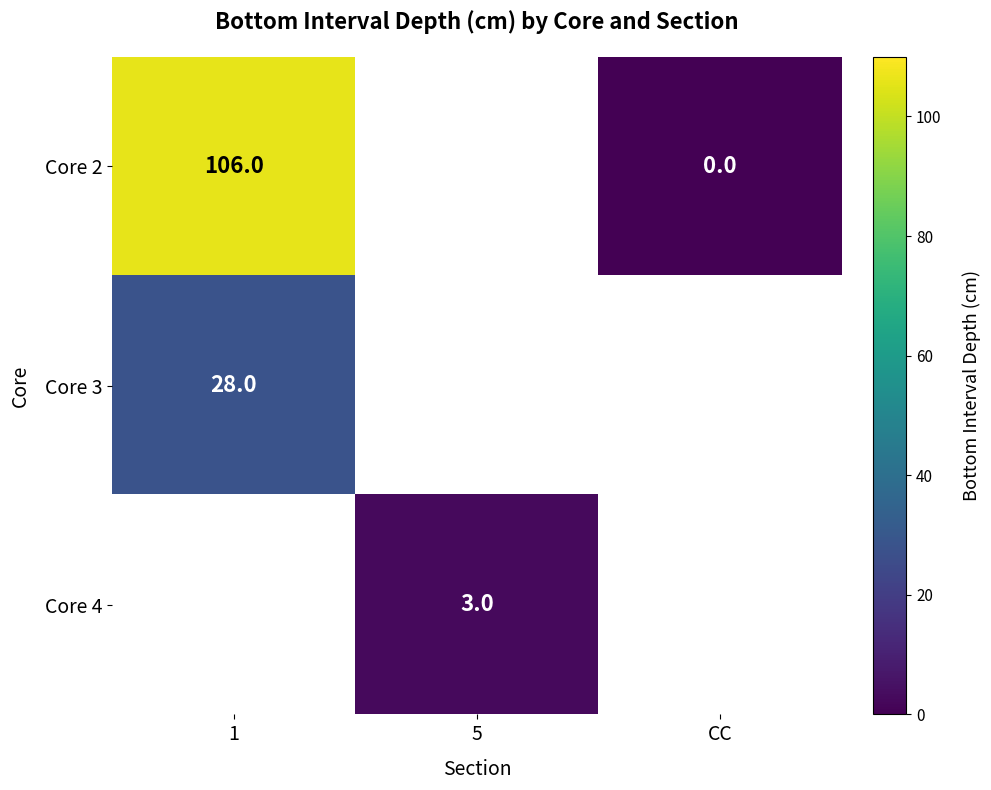

True or false: Core 3 has a value of 28 at 1.

True